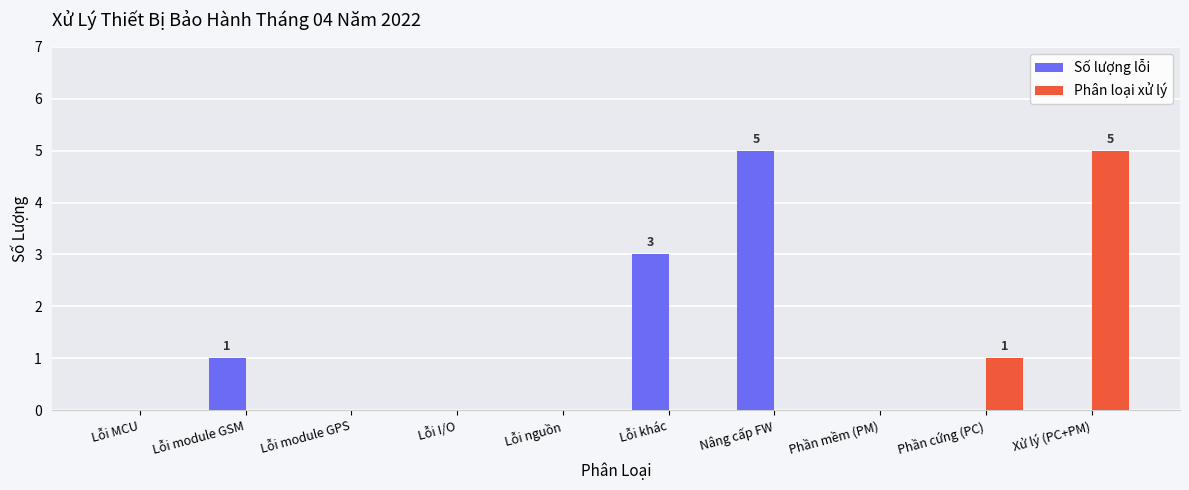

What is the sum of all Số lượng lỗi values?

9